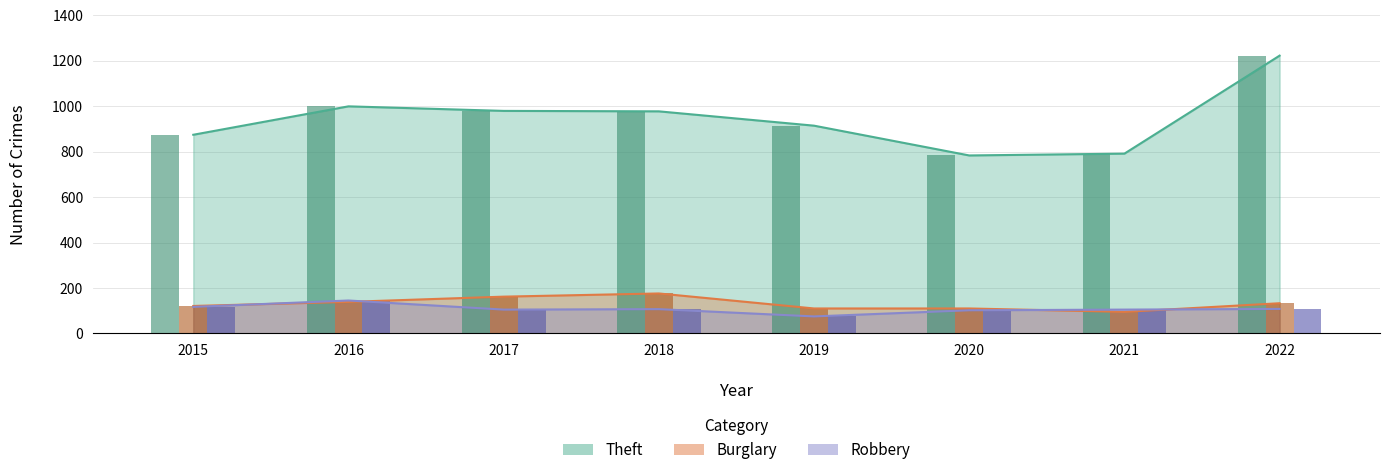

How many categories are shown in the chart?

8